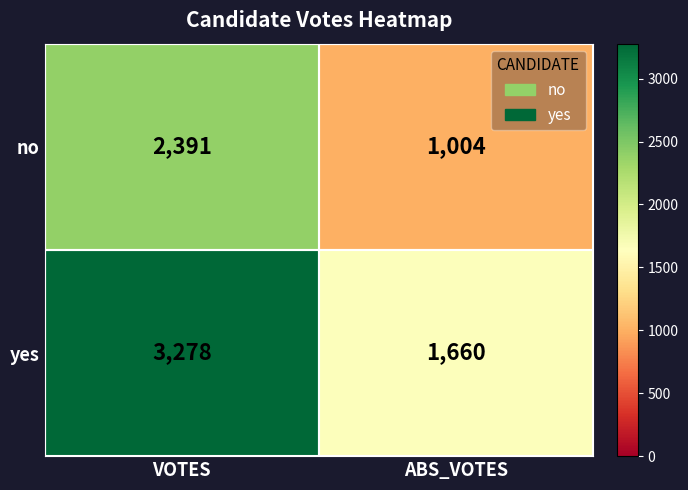

At how many categories does at least one series exceed 3260?

1